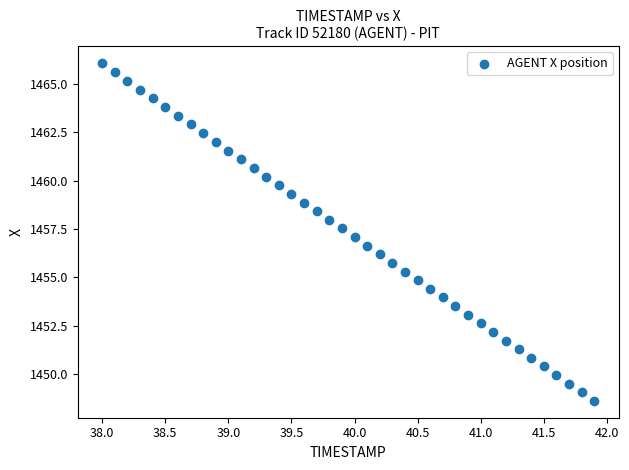

What is the range of Y values (max minus min)?

17.5